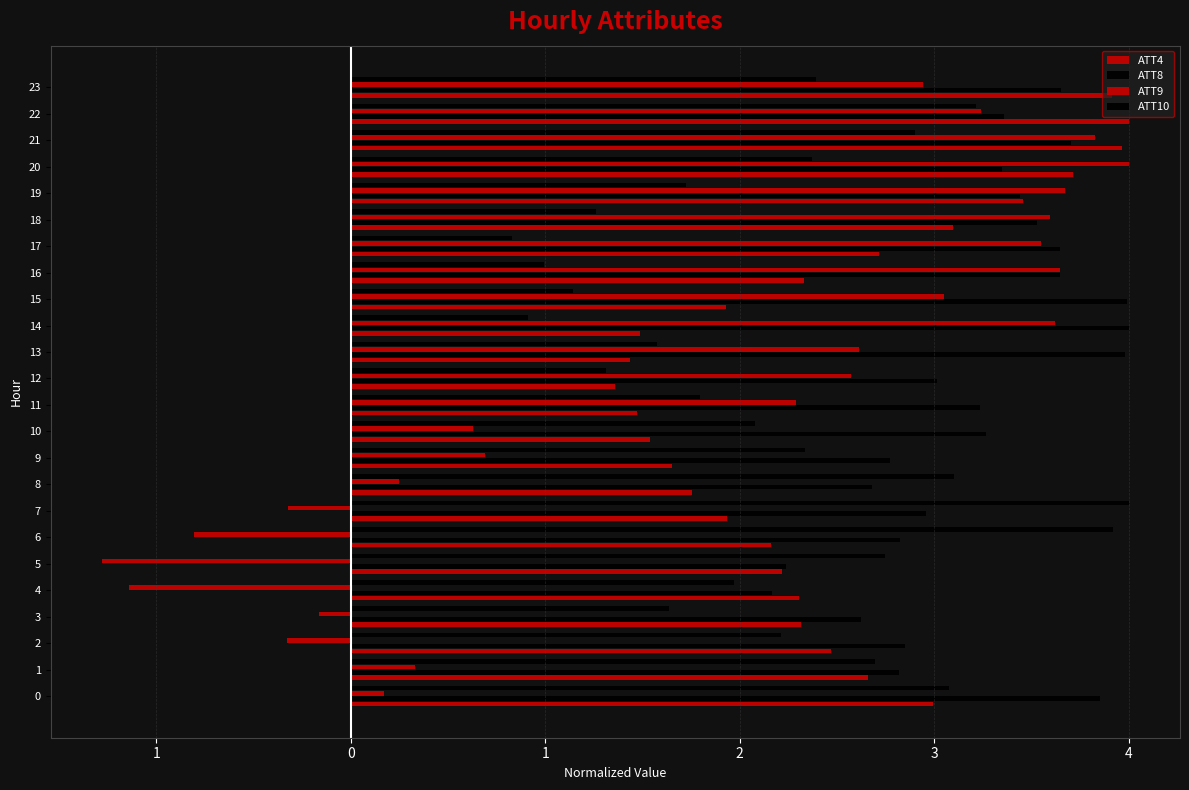

Count the number of categories in the chart.

24